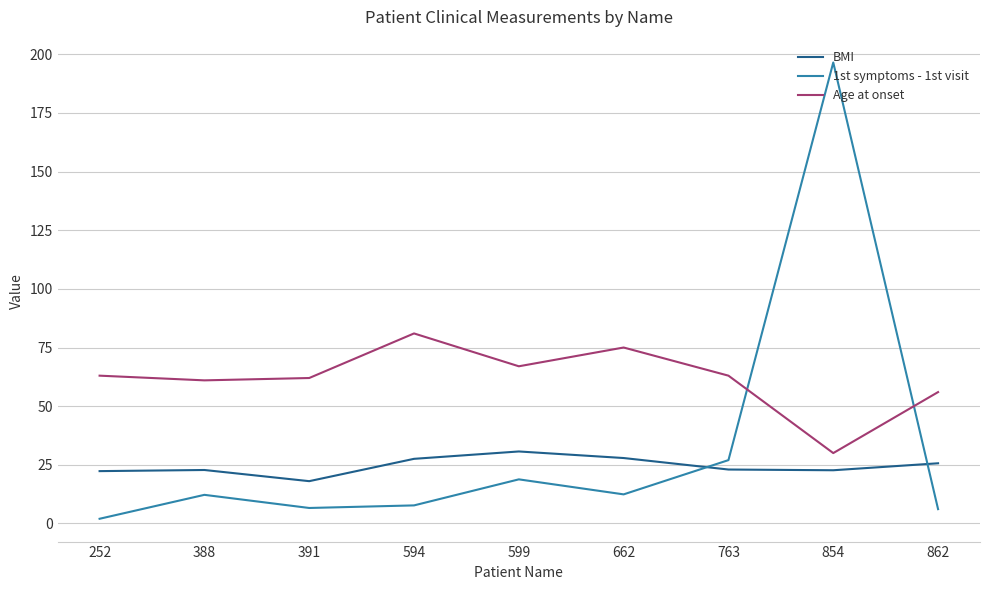

How many values in the 1st symptoms - 1st visit series exceed 12?

5